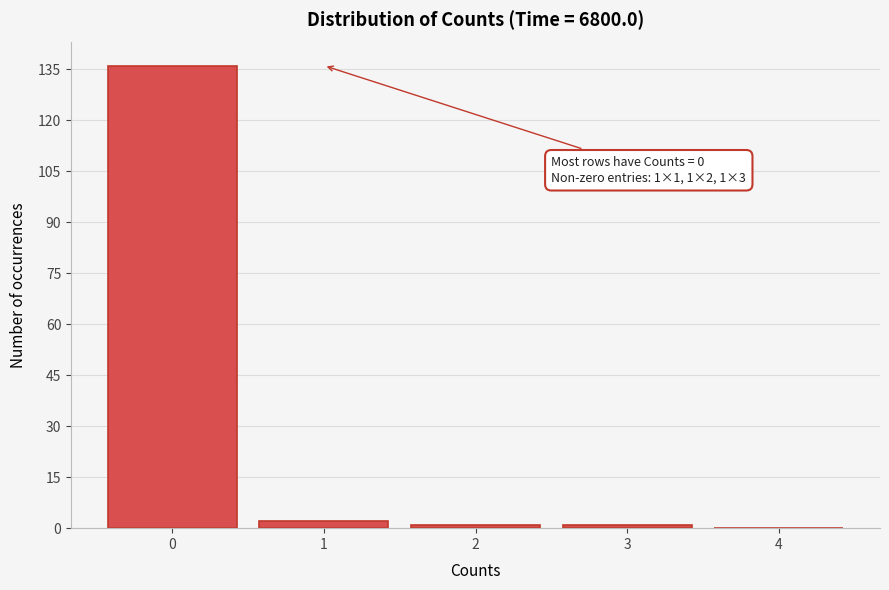

Over which range of the x-axis is the bar tallest?

-0.5 to 0.5